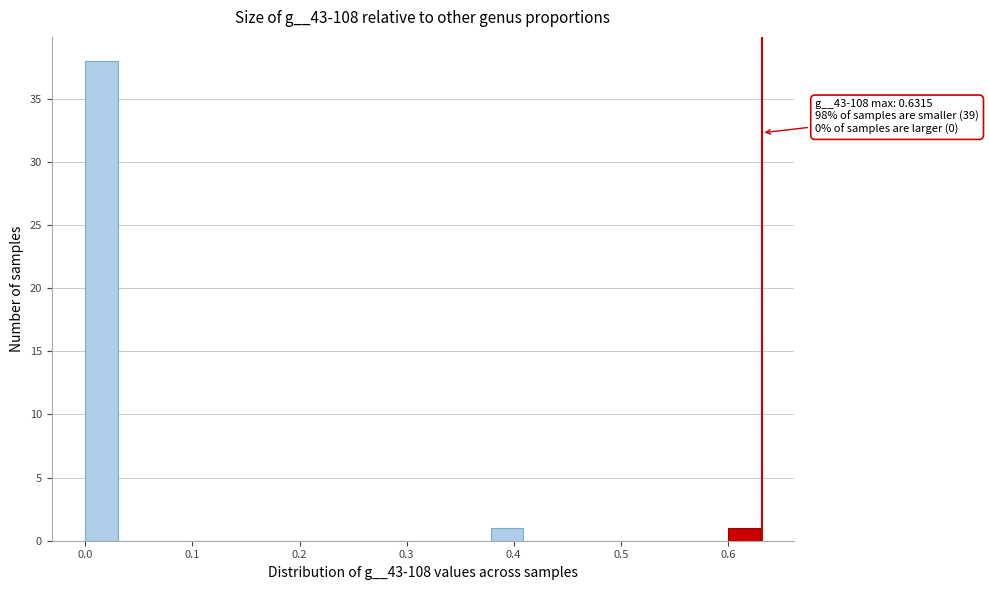

Around what value on the x-axis is the tallest bar? Give the approximate position of its centre, as read against the axis.

0.01